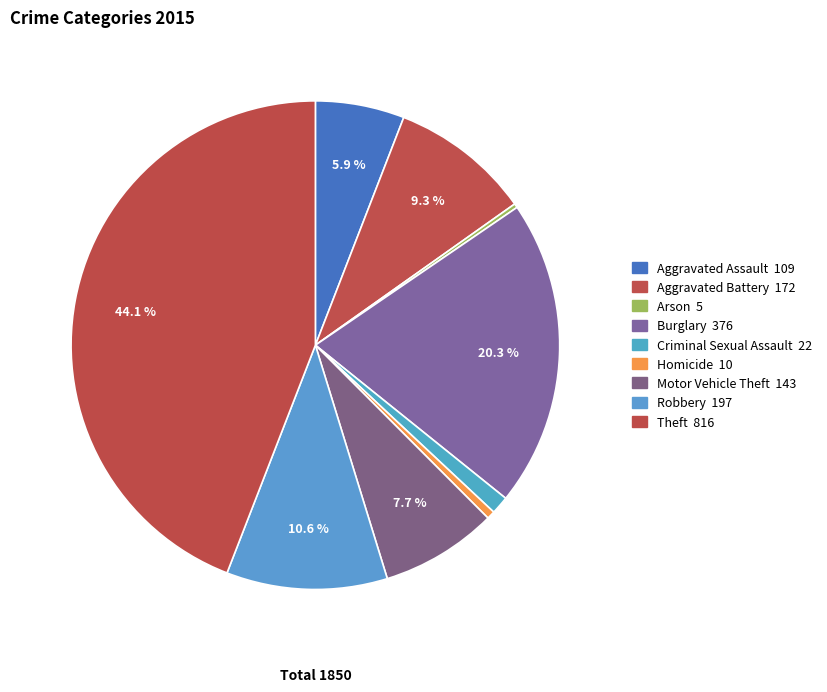

What portion of the pie excludes Burglary?

79.7%